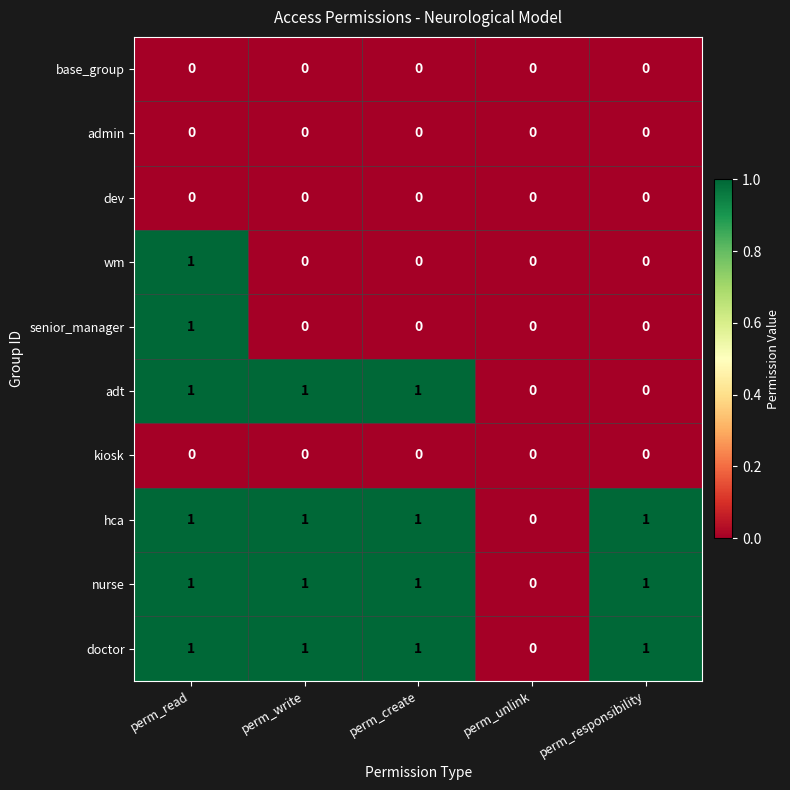

Count the number of categories in the chart.

5